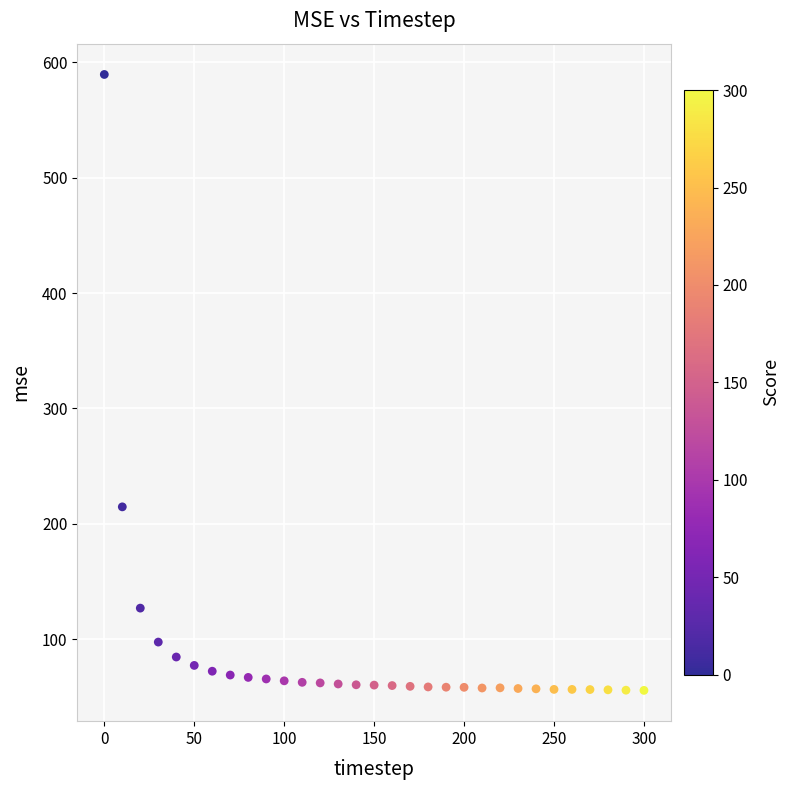

What Y value in the scatter plot is closest to 322?

214.7